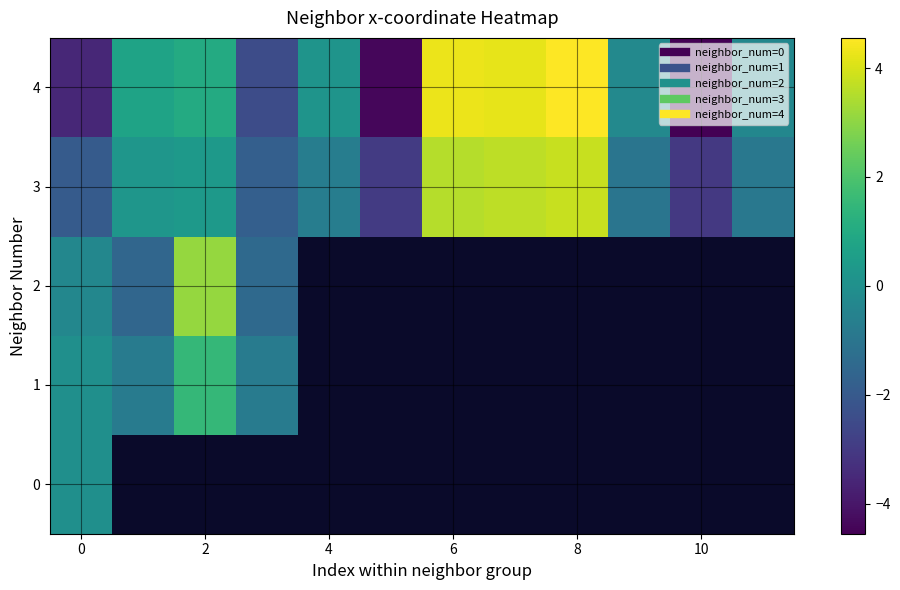

How many distinct data groups are displayed?

5